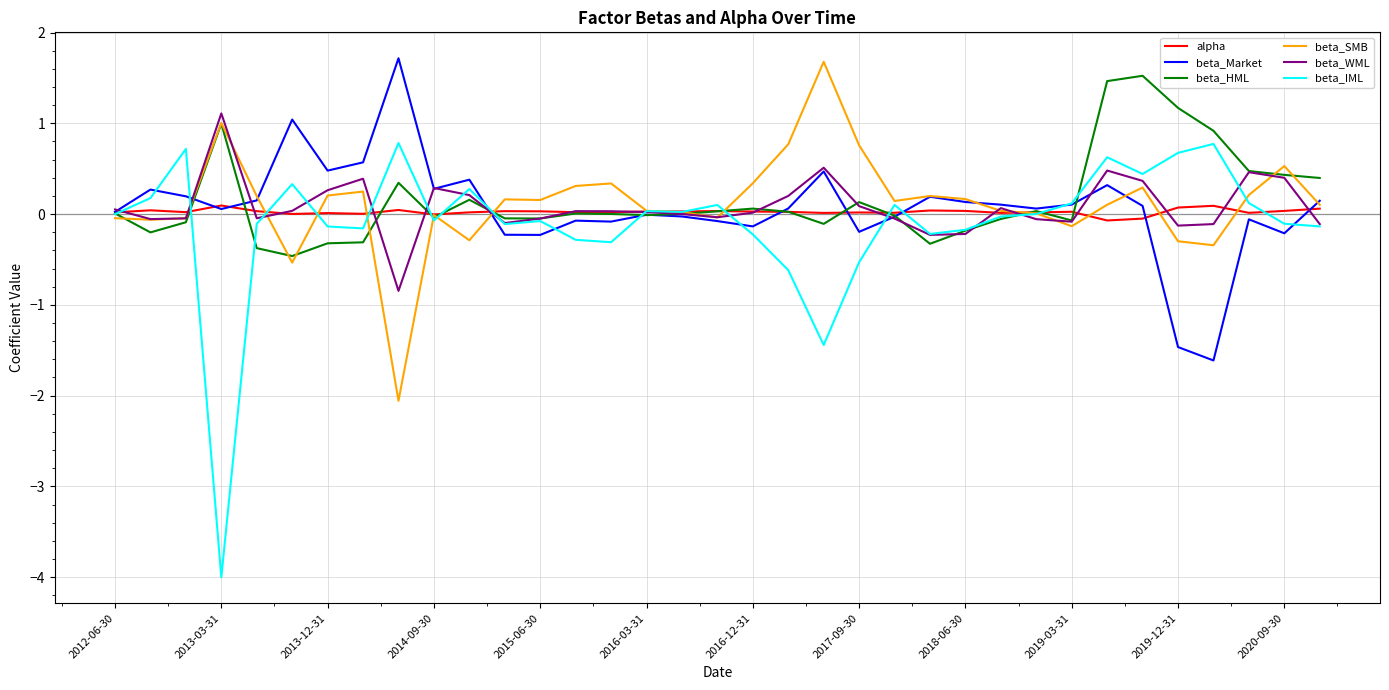

Which series has the widest spread of values?

beta_IML